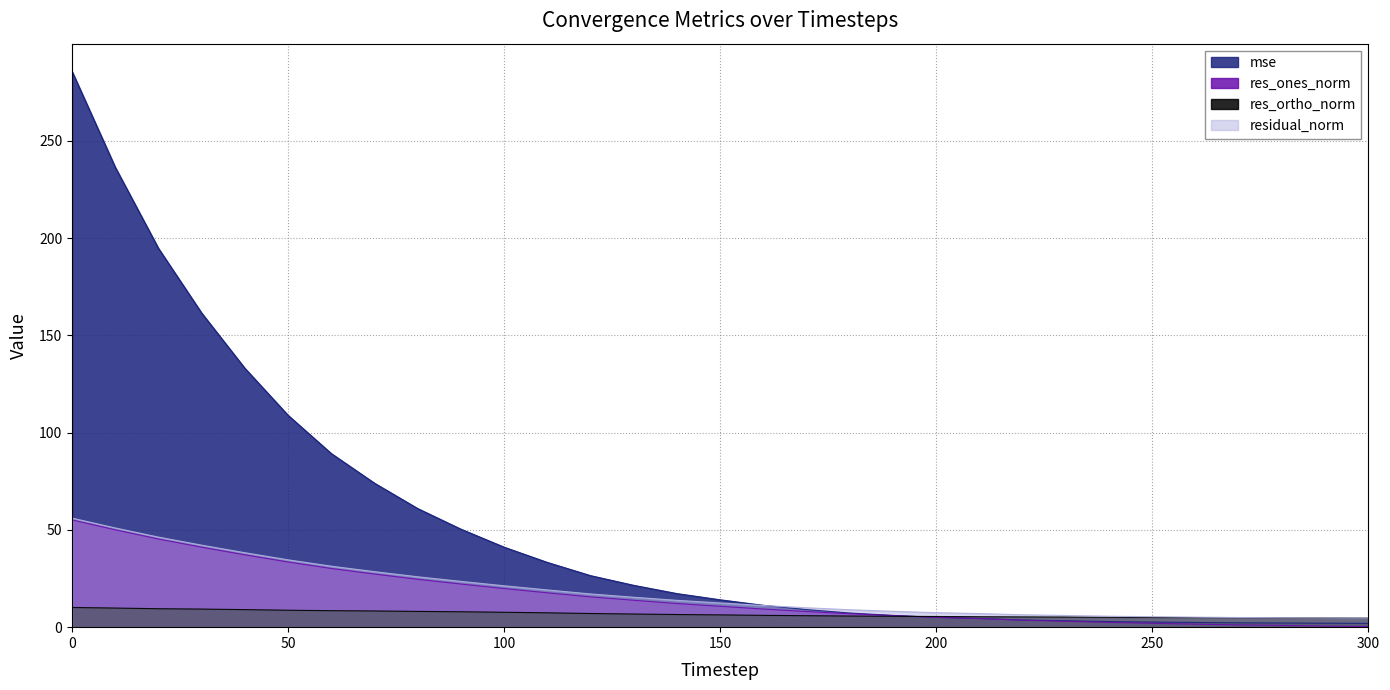

Reading right to left, extract all data points from this chart.

mse: 300=2.0	290=2.0	280=2.1	270=2.2	260=2.4	250=2.6	240=2.9	230=3.3	220=3.7	210=4.4	200=5.0	190=6.0	180=7.3	170=9.0	160=11.2	150=14.1	140=17.3	130=21.5	120=26.5	110=33.3	100=41.1	90=50.4	80=61.0	70=74.0	60=89.2	50=108.9	40=133.1	30=161.5	20=194.7	10=236.4	0=285.7
res_ones_norm: 300=0.3	290=0.6	280=0.9	270=1.2	260=1.6	250=2.0	240=2.4	230=3.0	220=3.6	210=4.4	200=5.0	190=5.9	180=6.9	170=8.0	160=9.3	150=10.7	140=12.1	130=13.8	120=15.6	110=17.7	100=19.8	90=22.2	80=24.6	70=27.3	60=30.2	50=33.5	40=37.2	30=41.1	20=45.3	10=50.0	0=55.1
res_ortho_norm: 300=4.6	290=4.7	280=4.8	270=4.8	260=4.9	250=5.0	240=5.1	230=5.2	220=5.3	210=5.4	200=5.5	190=5.6	180=5.7	170=5.9	160=6.1	150=6.3	140=6.5	130=6.8	120=7.0	110=7.4	100=7.7	90=7.9	80=8.1	70=8.3	60=8.5	50=8.7	40=9.0	30=9.3	20=9.5	10=9.8	0=10.1
residual_norm: 300=4.6	290=4.7	280=4.8	270=5.0	260=5.2	250=5.4	240=5.6	230=6.0	220=6.4	210=7.0	200=7.4	190=8.2	180=8.9	170=10.0	160=11.1	150=12.4	140=13.8	130=15.4	120=17.1	110=19.1	100=21.3	90=23.5	80=25.9	70=28.5	60=31.3	50=34.6	40=38.3	30=42.1	20=46.3	10=51.0	0=56.1